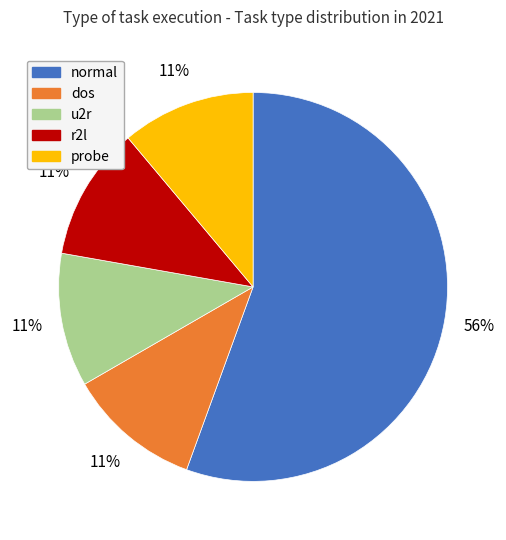

To the nearest percent, what is the average slice percentage?

20%